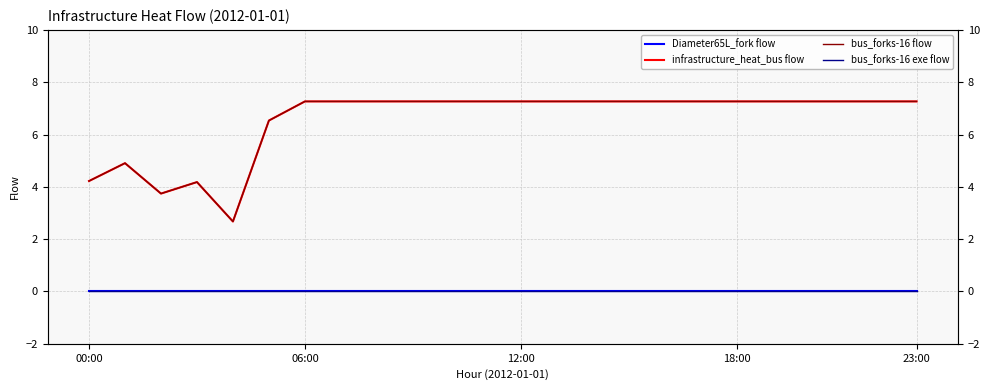

What is the difference between the highest and lowest values at 15?

7.3